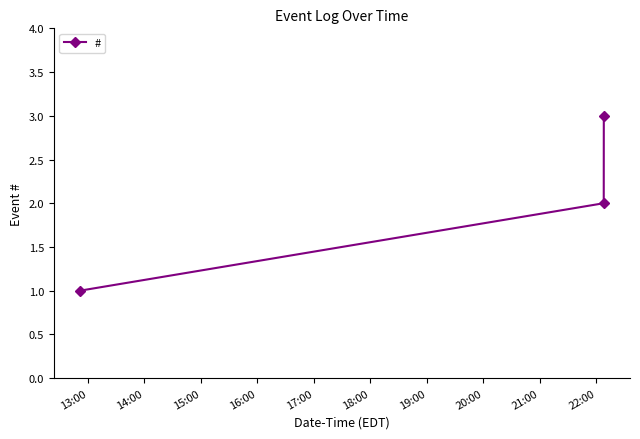

Is this an area chart (filled region under the line)?

No